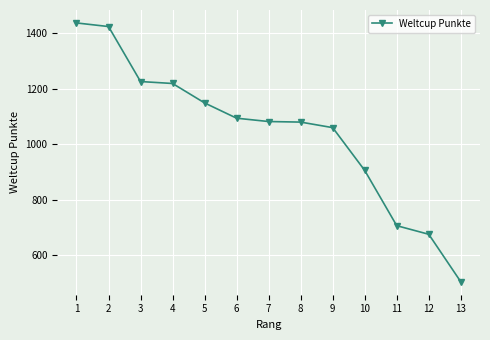

How many lines are shown in the chart?

1